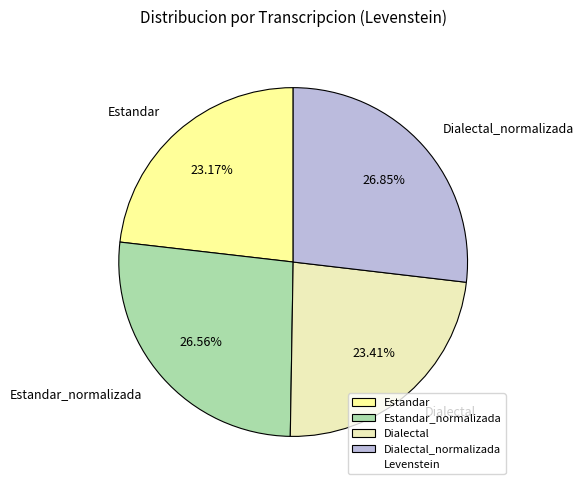

What is the ratio of the value at Estandar_normalizada to the value at Dialectal_normalizada?

1.0